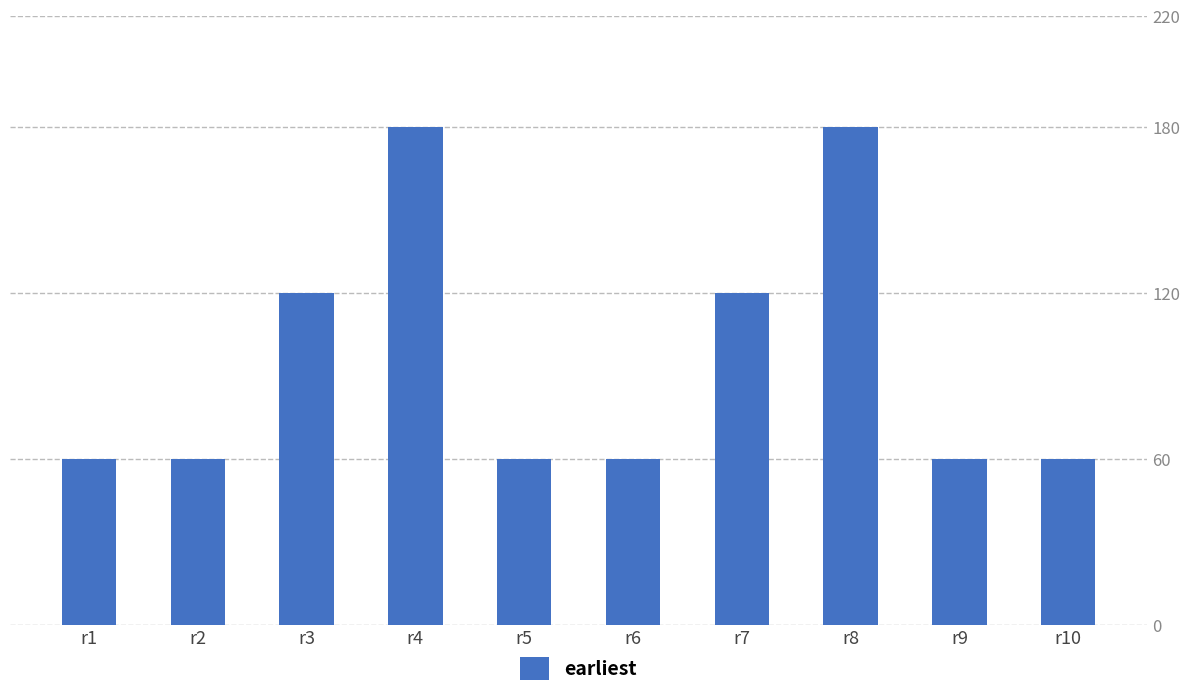

What is the average value?

96